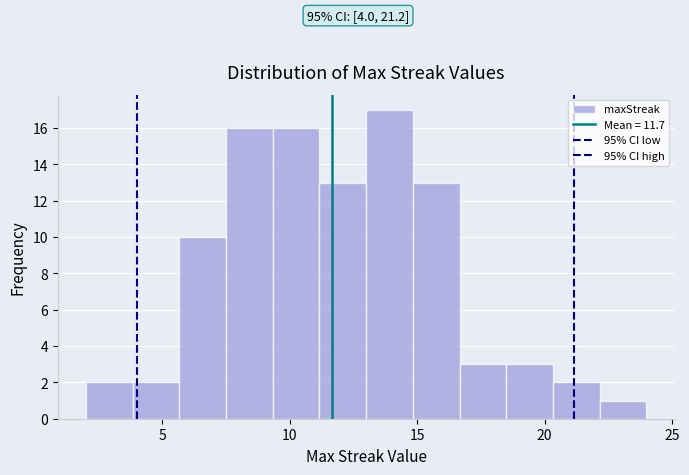

Around what value on the x-axis is the tallest bar? Give the approximate position of its centre, as read against the axis.

14.0